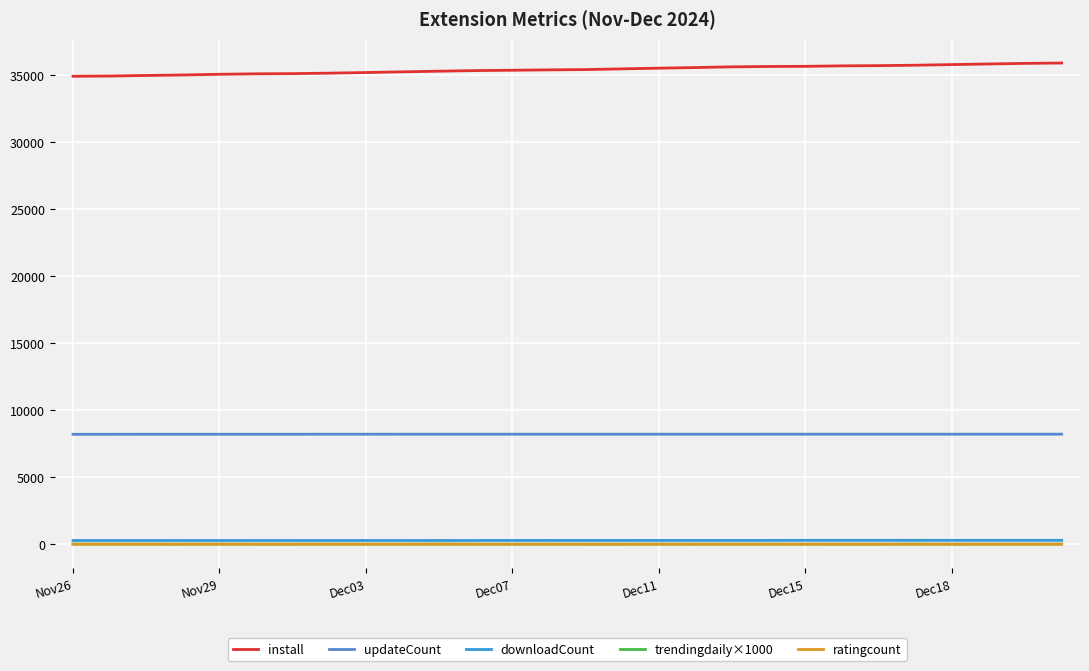

What is the maximum value shown in the chart?

35927